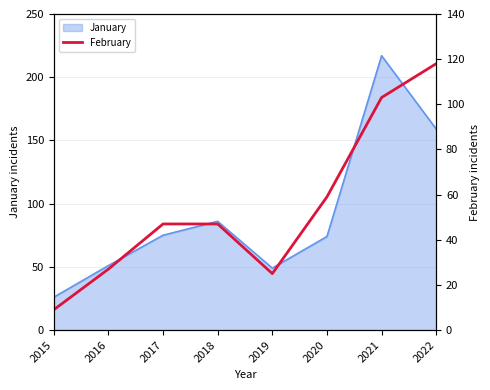

Which category has the highest value in the January series?

2021